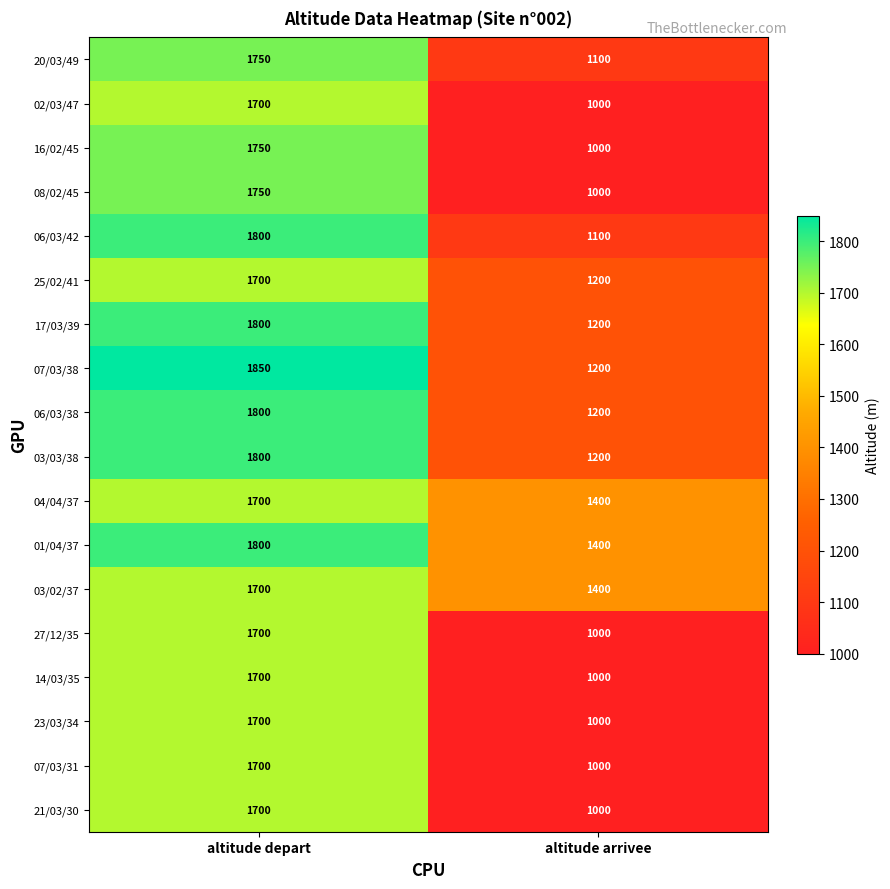

What is the approximate value of 21/03/30 at altitude arrivee?

1000